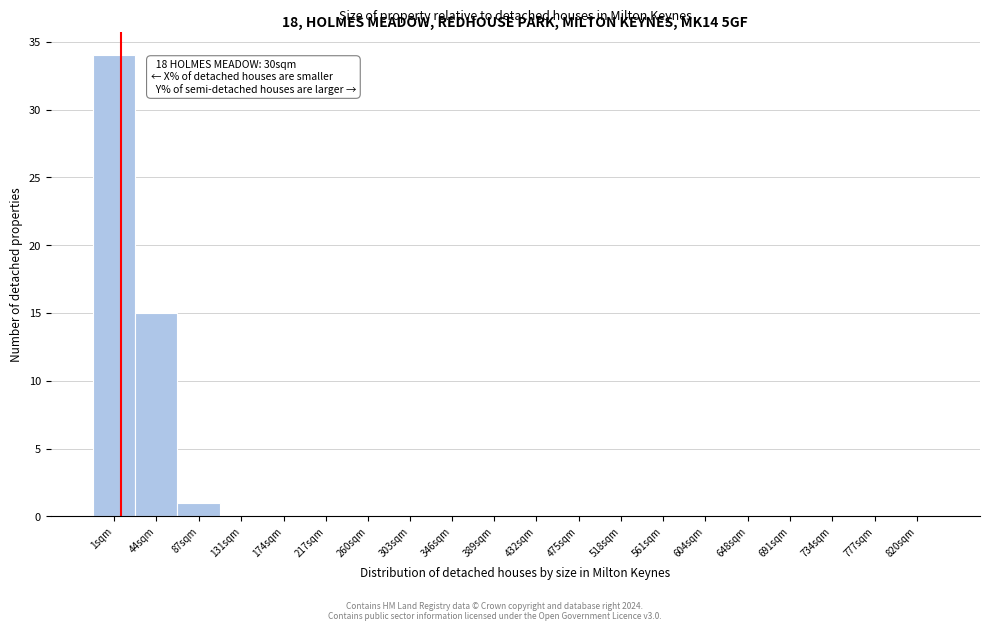

Reading left to right, transcribe all the data shown in this chart.

1sqm=34	44sqm=15	87sqm=1	131sqm=0	174sqm=0	217sqm=0	260sqm=0	303sqm=0	346sqm=0	389sqm=0	432sqm=0	475sqm=0	518sqm=0	561sqm=0	604sqm=0	648sqm=0	691sqm=0	734sqm=0	777sqm=0	820sqm=0